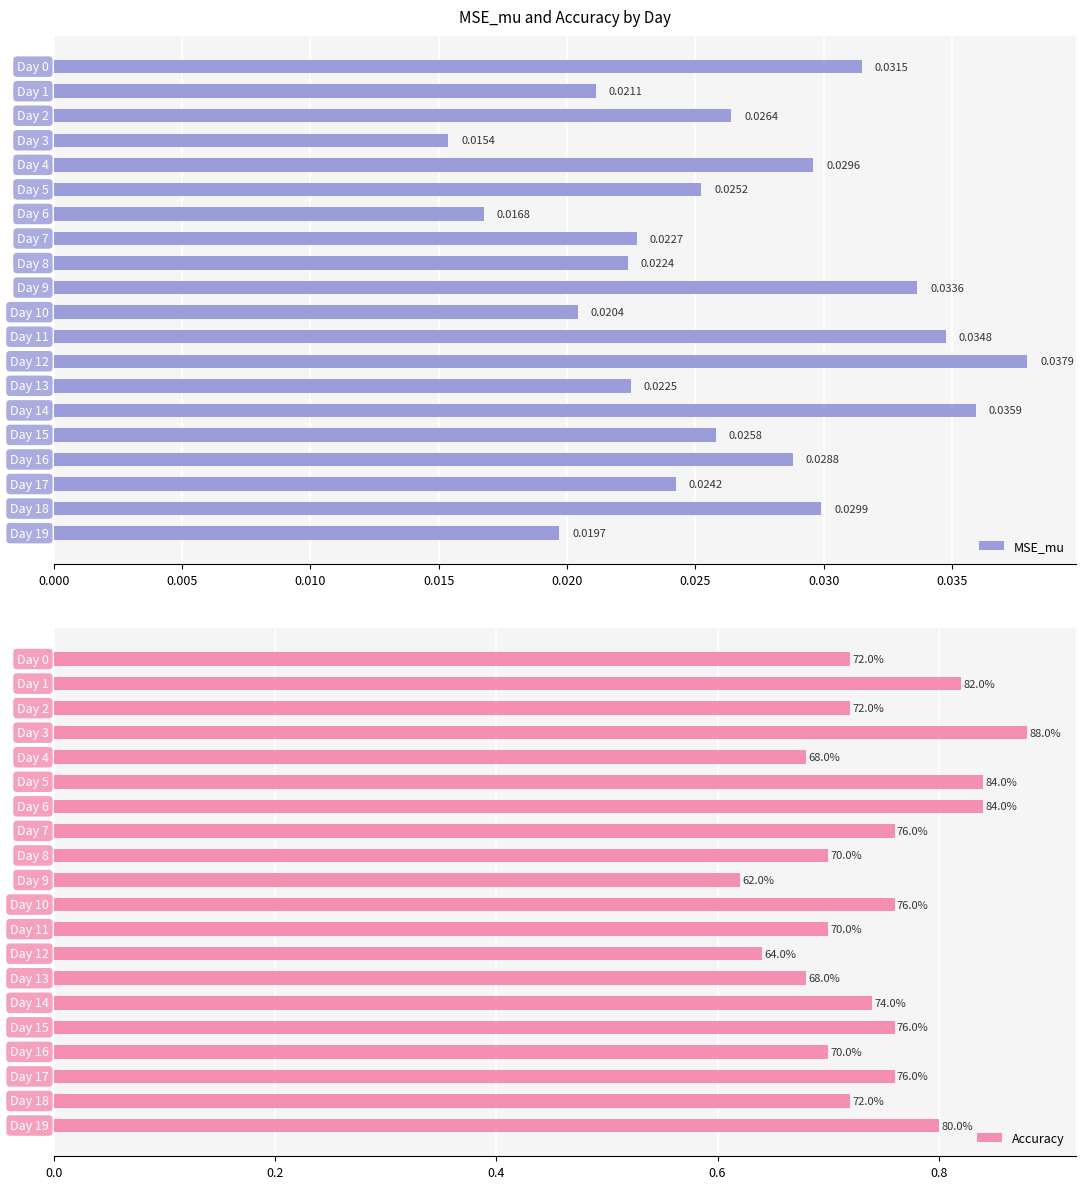

Which series has the largest range (max minus min)?

Accuracy